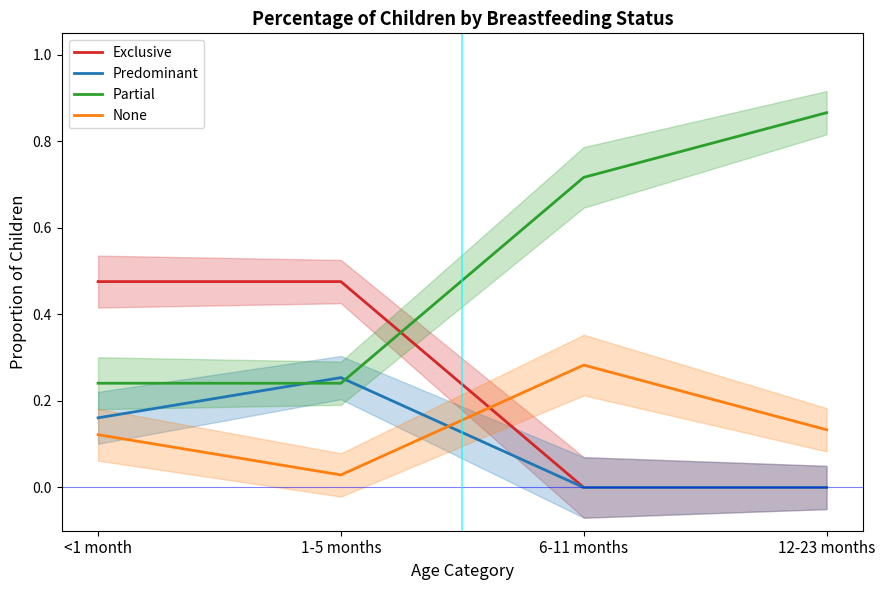

Which label corresponds to the largest value in the chart?

12-23 months